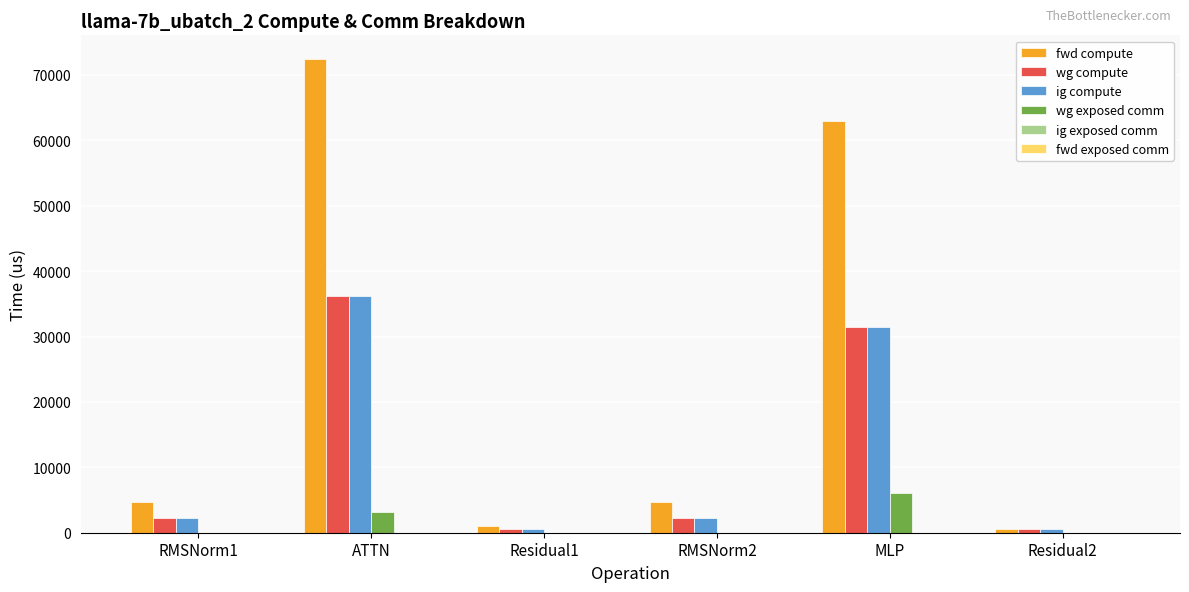

At which label does wg compute reach its peak?

ATTN